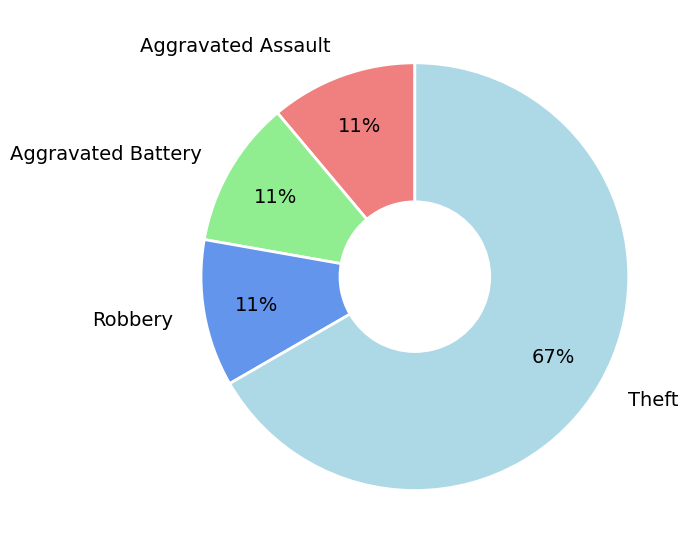

What is the ratio of the value at Robbery to the value at Aggravated Assault?

1.0